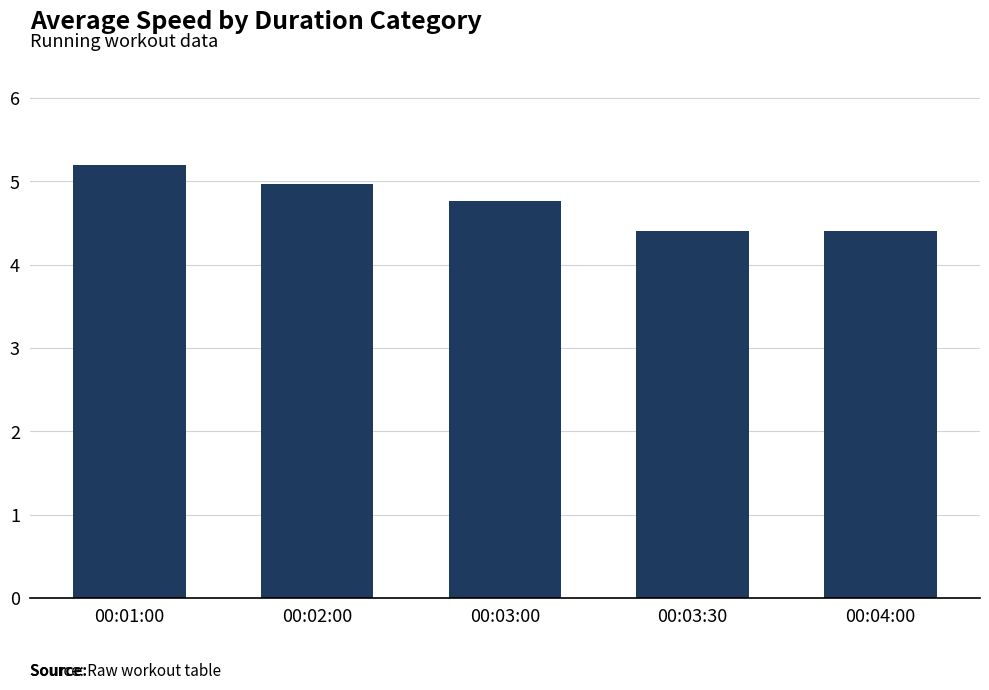

What is the maximum value shown in the chart?

5.2